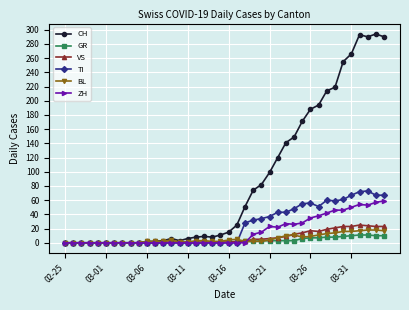

Which series has the widest spread of values?

CH